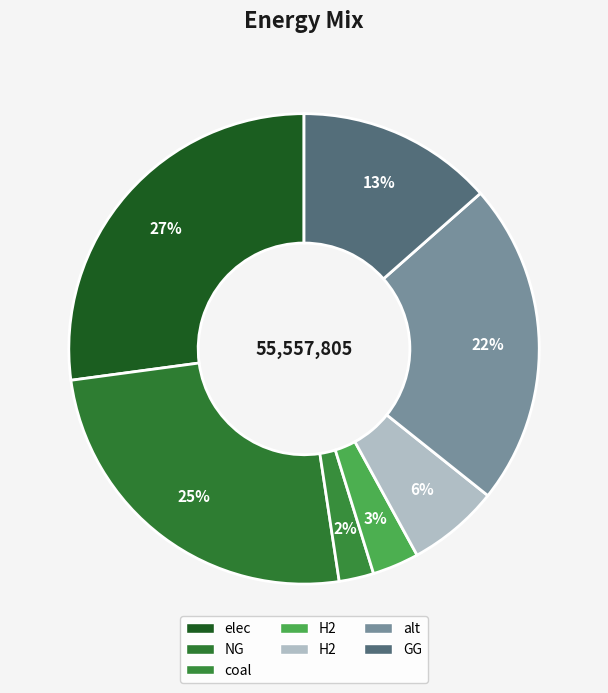

How many slices are in this pie chart?

7